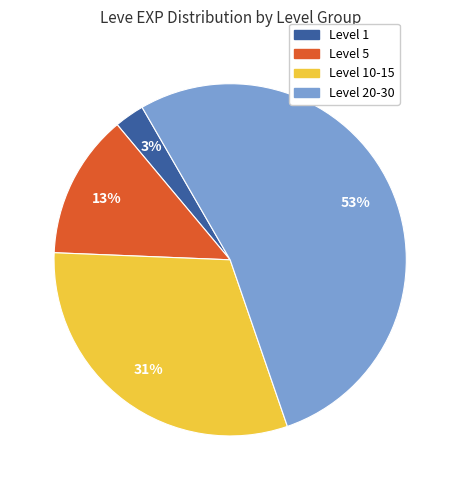

Rank the categories by value from lowest to highest.

Level 1, Level 5, Level 10-15, Level 20-30